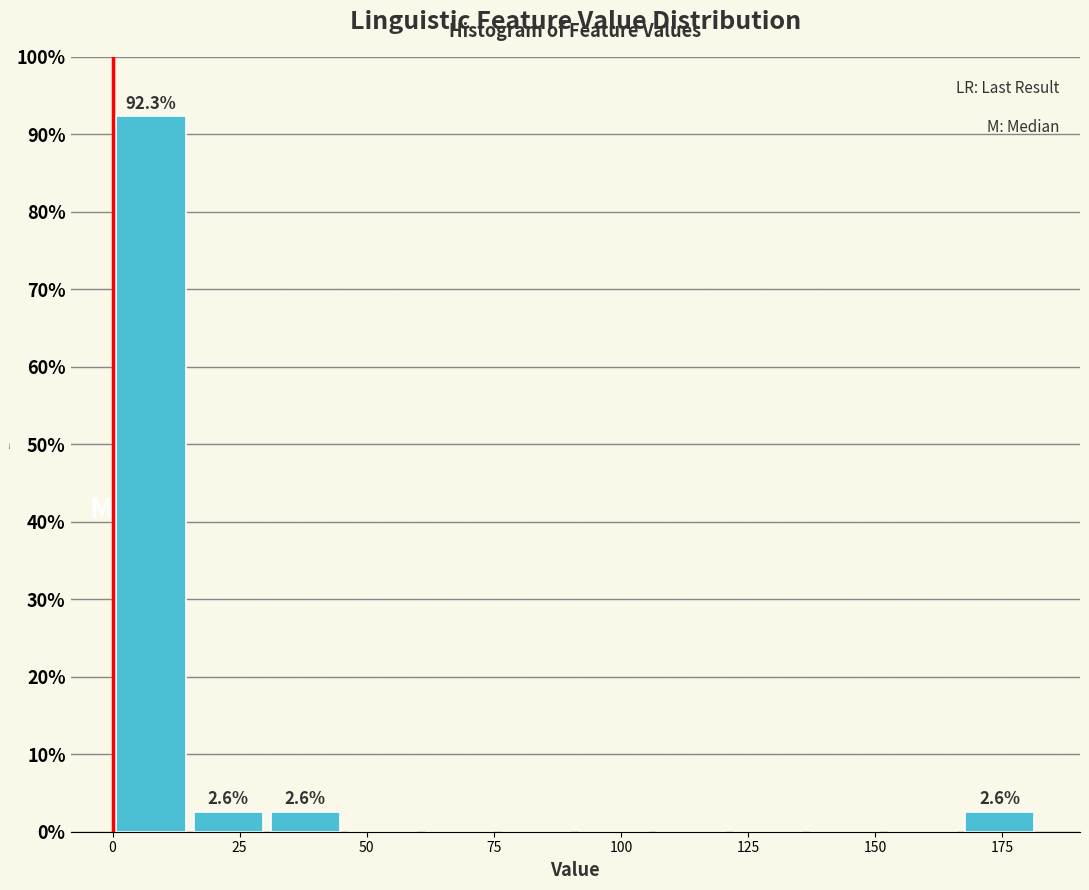

Around what value on the x-axis is the tallest bar? Give the approximate position of its centre, as read against the axis.

10